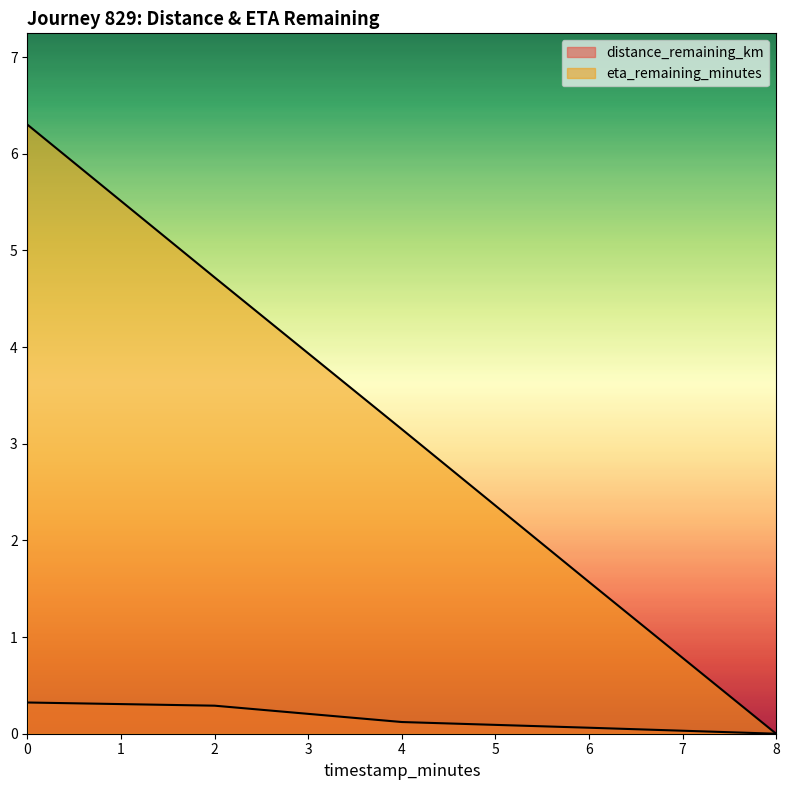

Does the chart display data point markers on the line(s)?

No